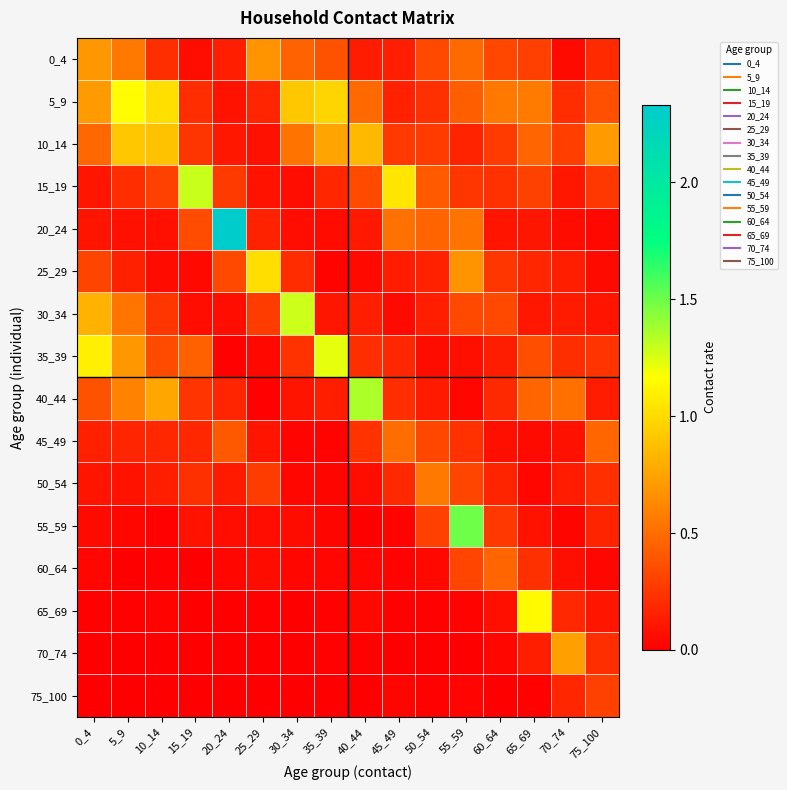

Which series has the widest spread of values?

20_24